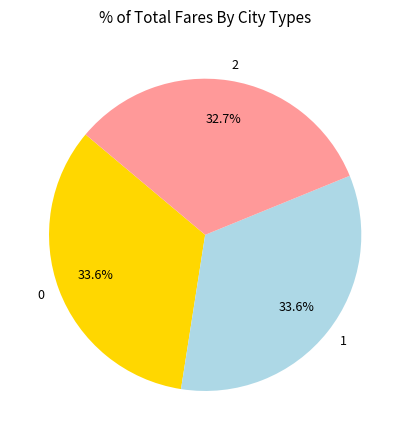

How many slices are in this pie chart?

3